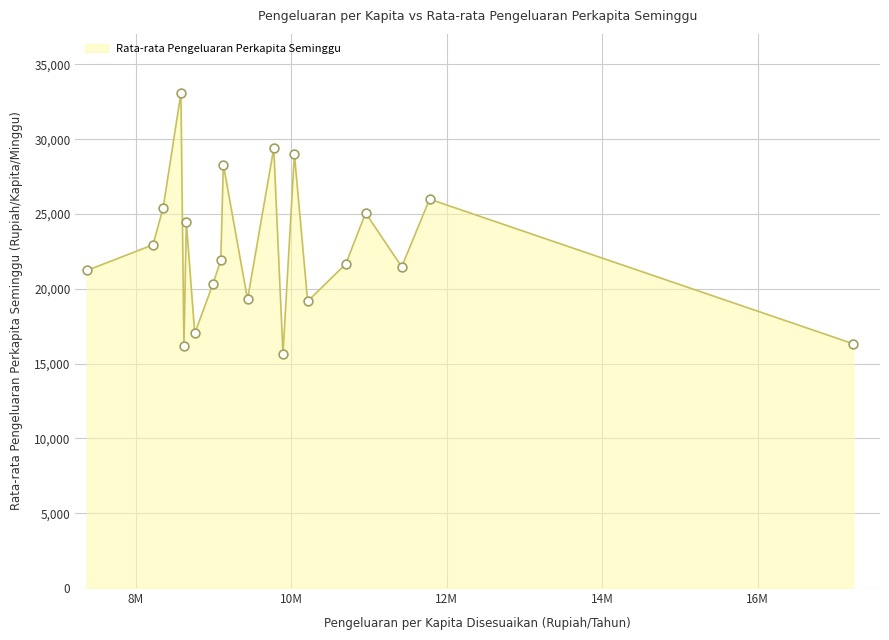

What is the smallest value displayed?

15647.5